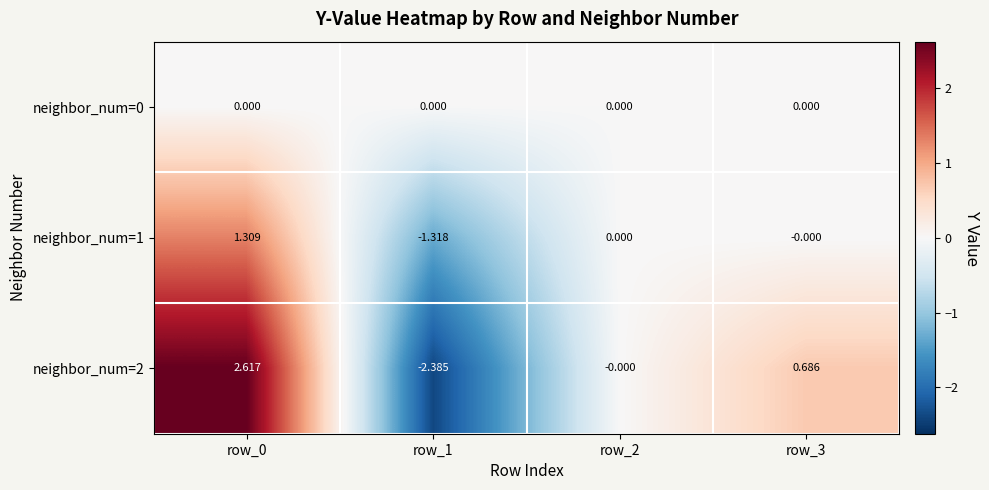

Is the value of neighbor_num=2 at row_1 greater than the value of neighbor_num=0 at row_3?

No